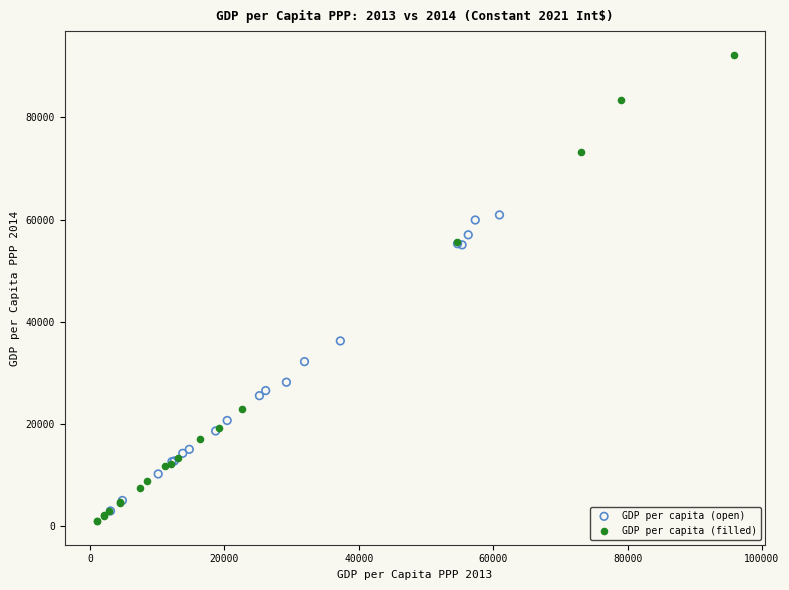

What are all the series names shown in the legend?

GDP per capita (open), GDP per capita (filled)